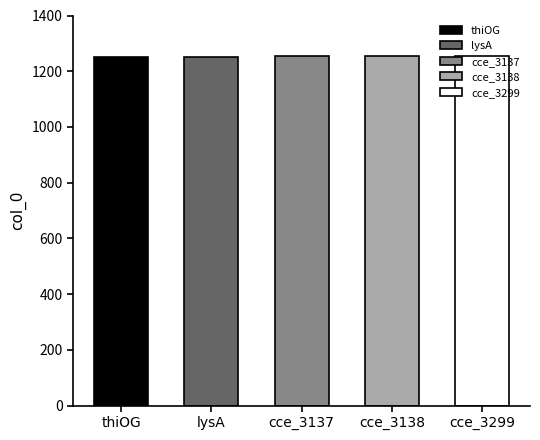

Which has a higher value, cce_3138 or cce_3137?

cce_3138